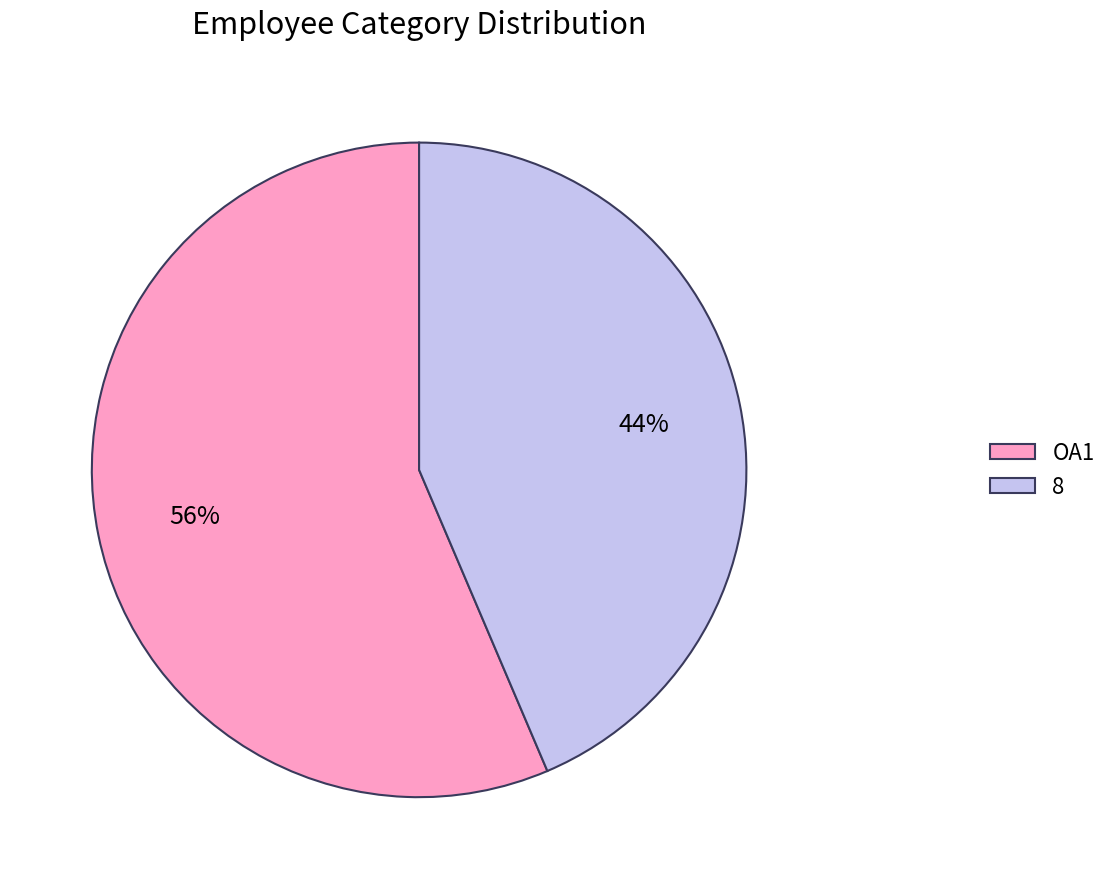

Between 8 and OA1, which is larger?

OA1